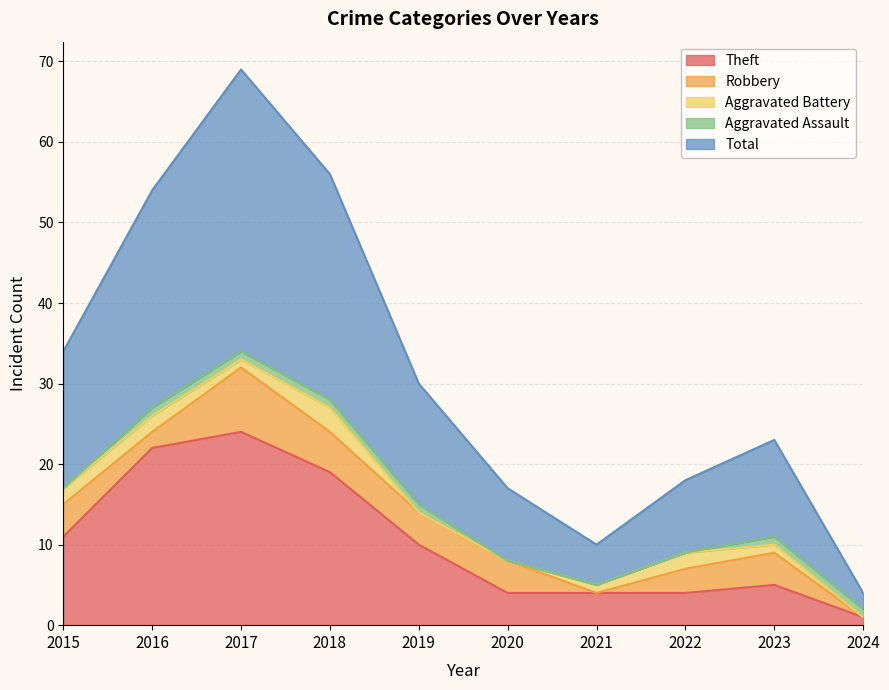

How many lines are shown in the chart?

5